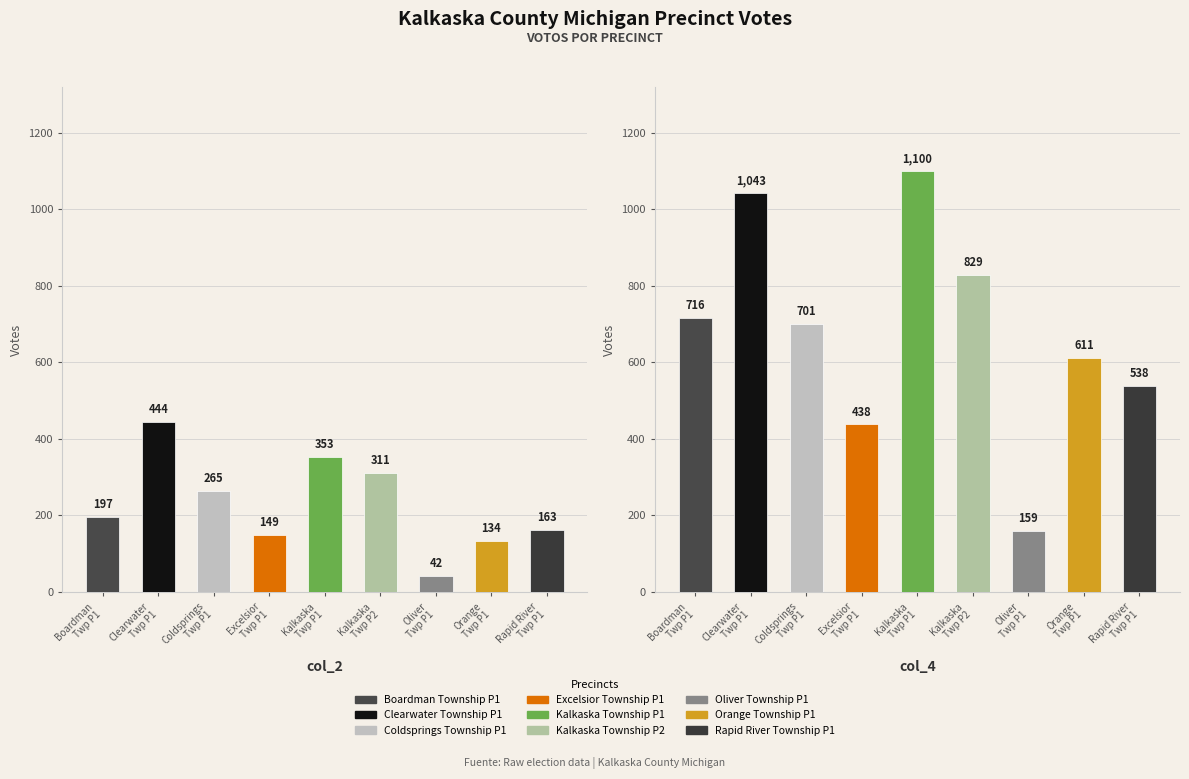

What is the total value across all series at Boardman
Twp P1?

913